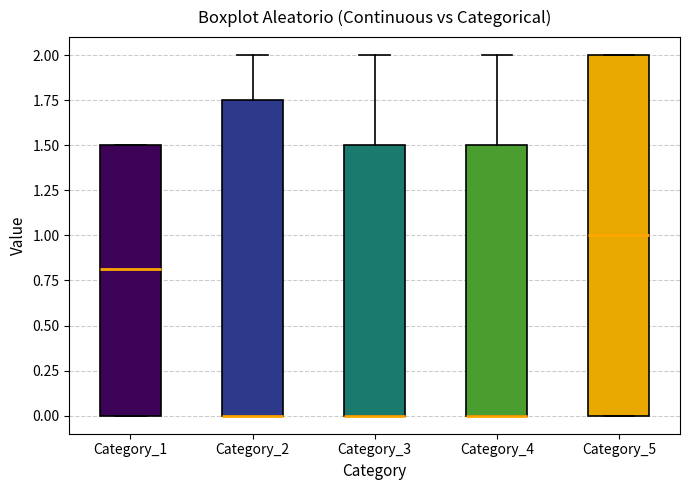

Reading left to right, read every box against the y-axis: the position of its median line, the range the box covers, and the ends of its whiskers. The values are not printed on the chart, so give them approximately, as read against the axis.

Category_1: median 0.80, box 0.00 to 1.50, whiskers 0.00 to 1.50
Category_2: median 0.00 (drawn on the box's lower edge), box 0.00 to 1.75, whiskers 0.00 to 2.00
Category_3: median 0.00 (drawn on the box's lower edge), box 0.00 to 1.50, whiskers 0.00 to 2.00
Category_4: median 0.00 (drawn on the box's lower edge), box 0.00 to 1.50, whiskers 0.00 to 2.00
Category_5: median 1.00, box 0.00 to 2.00, whiskers 0.00 to 2.00